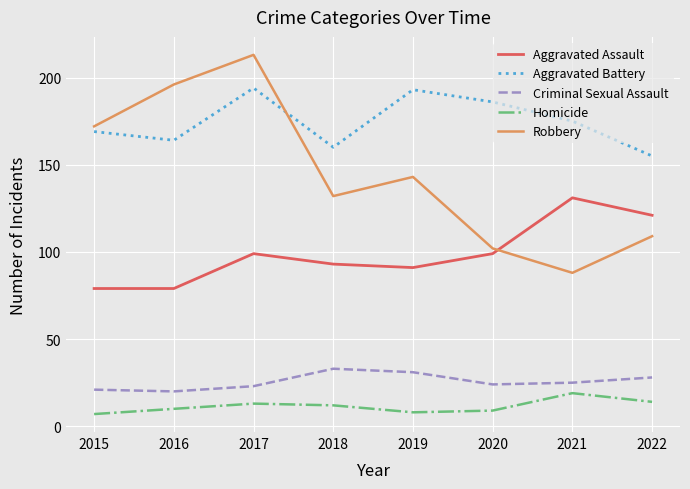

What is the difference between the Aggravated Assault values at 2021 and 2020?

32